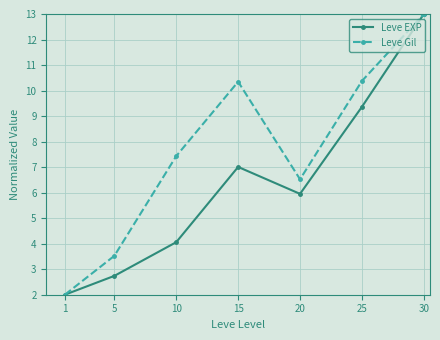

Read the Leve Gil value at 15.

10.3